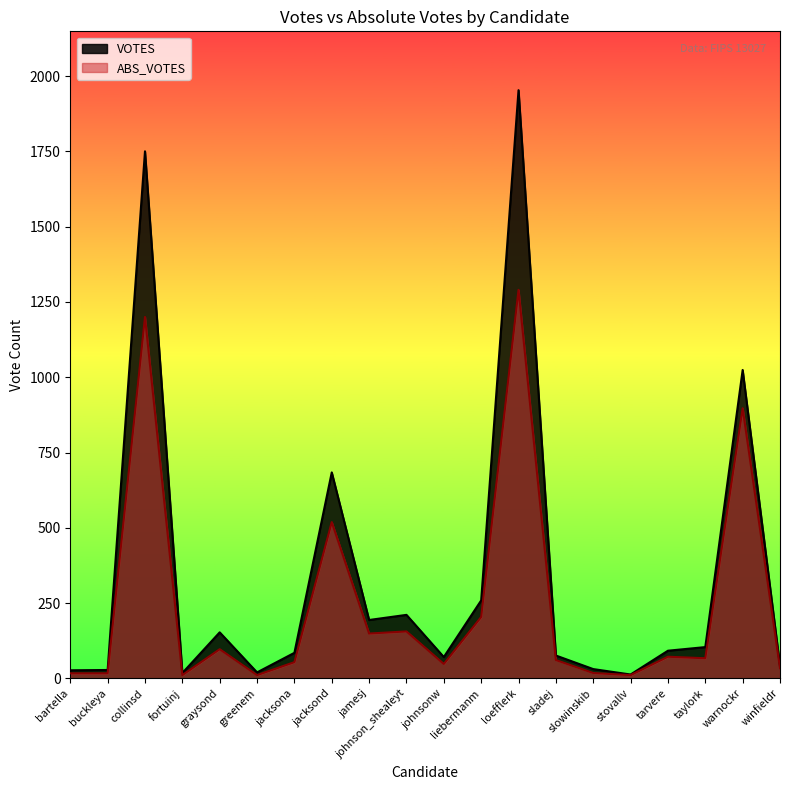

At which label does ABS_VOTES reach its minimum?

fortuinj